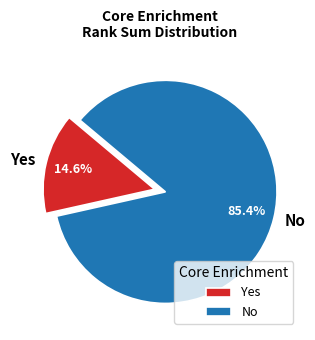

What is the smallest slice in the pie chart?

Yes